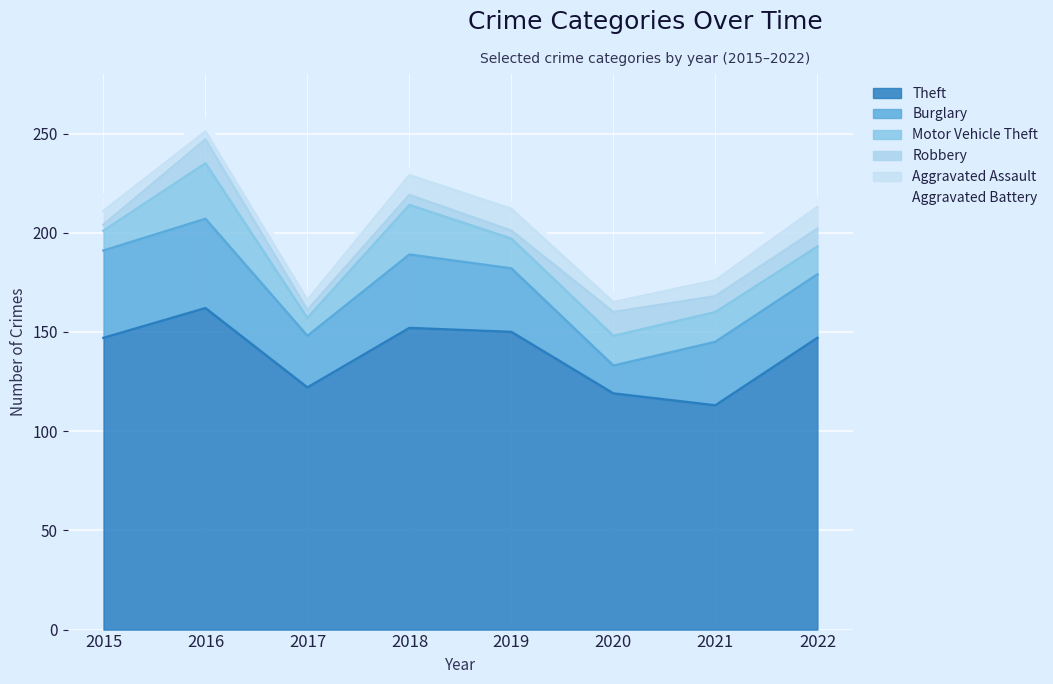

Reading right to left, list all the values displayed in this chart.

Theft: 147	113	119	150	152	122	162	147
Burglary: 32	32	14	32	37	26	45	44
Motor Vehicle Theft: 14	15	15	15	25	9	28	10
Robbery: 9	8	12	4	5	4	12	3
Aggravated Assault: 11	8	5	11	10	5	4	7
Aggravated Battery: 4	7	4	3	3	4	6	8